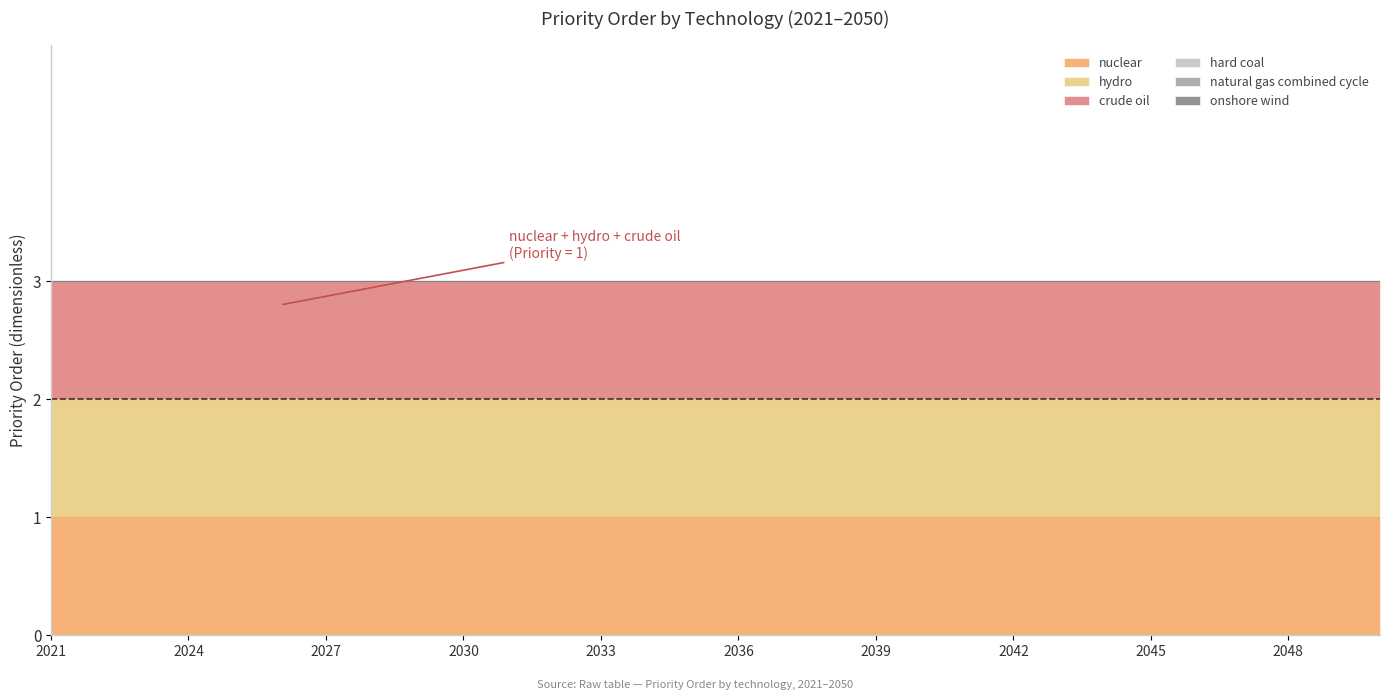

True or false: crude oil and hard coal cross at least once.

False